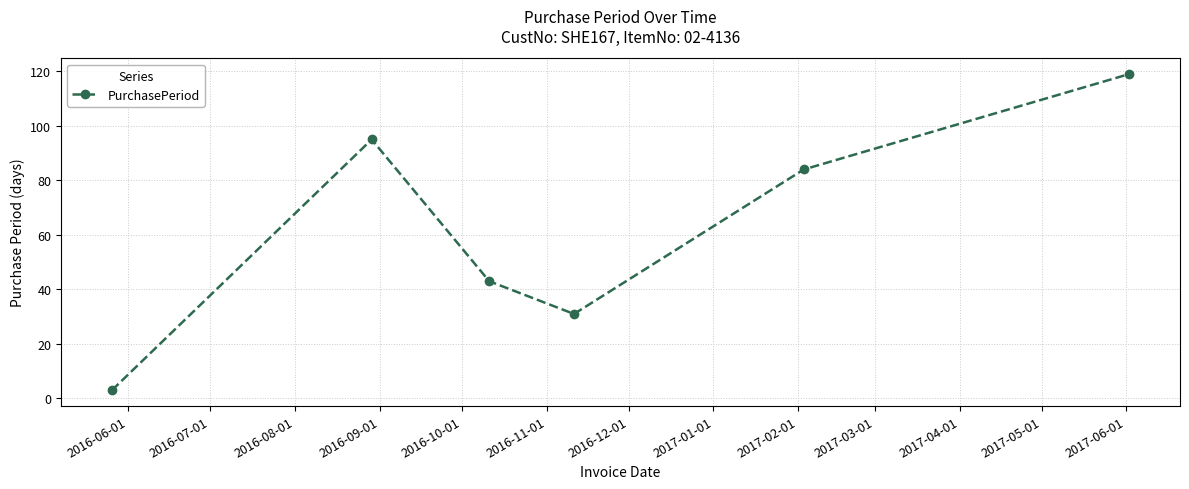

What is the sum of all values?

375